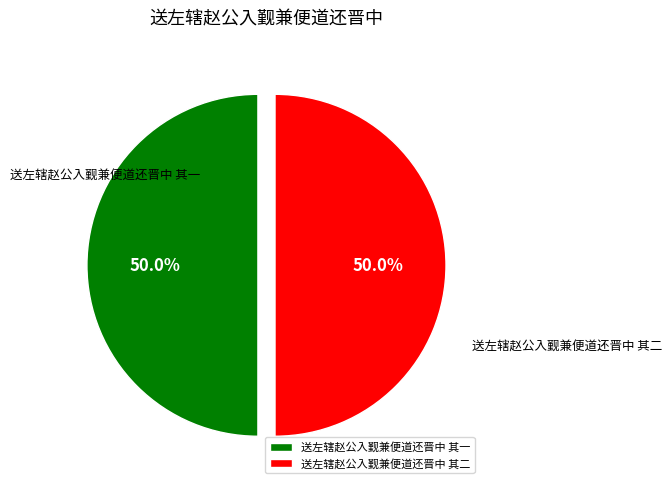

What is the total percentage of 送左辖赵公入觐兼便道还晋中 其一 and 送左辖赵公入觐兼便道还晋中 其二?

100.0%